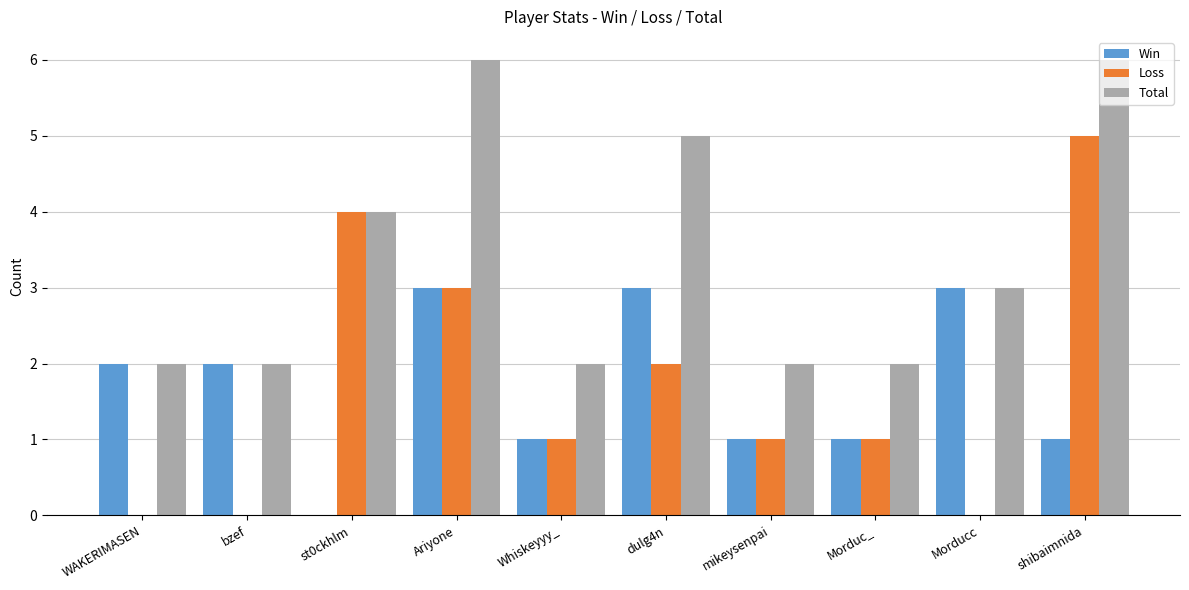

Are the bars horizontal?

No